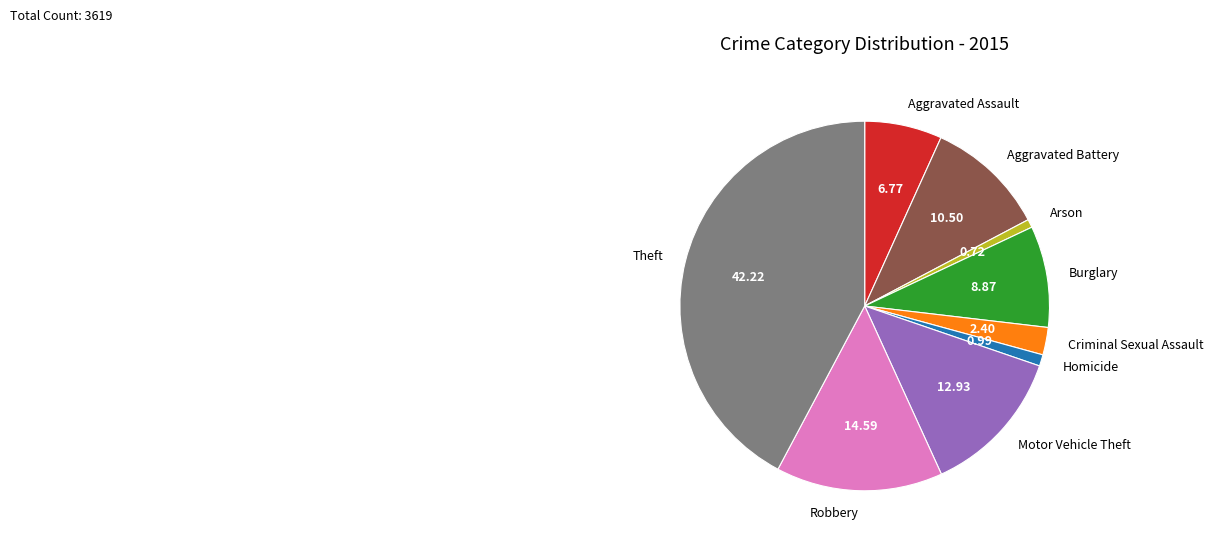

Does Aggravated Battery account for over 50% of the chart?

No